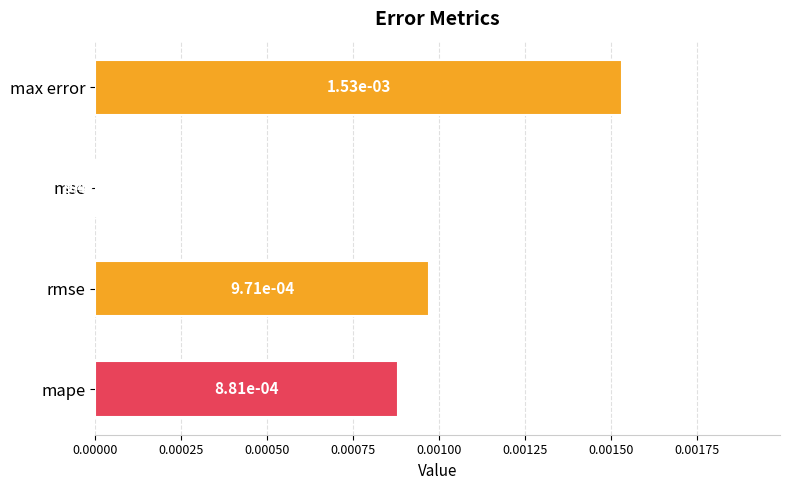

Count the number of data series in this chart.

1